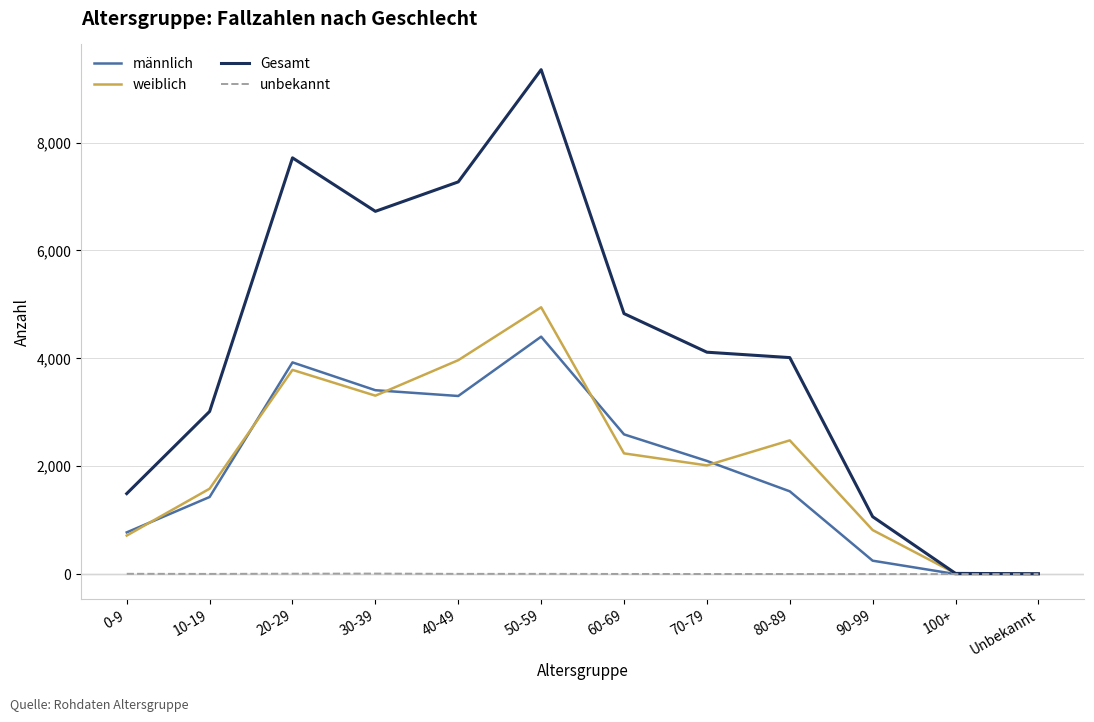

Does the chart have visible grid lines?

Yes